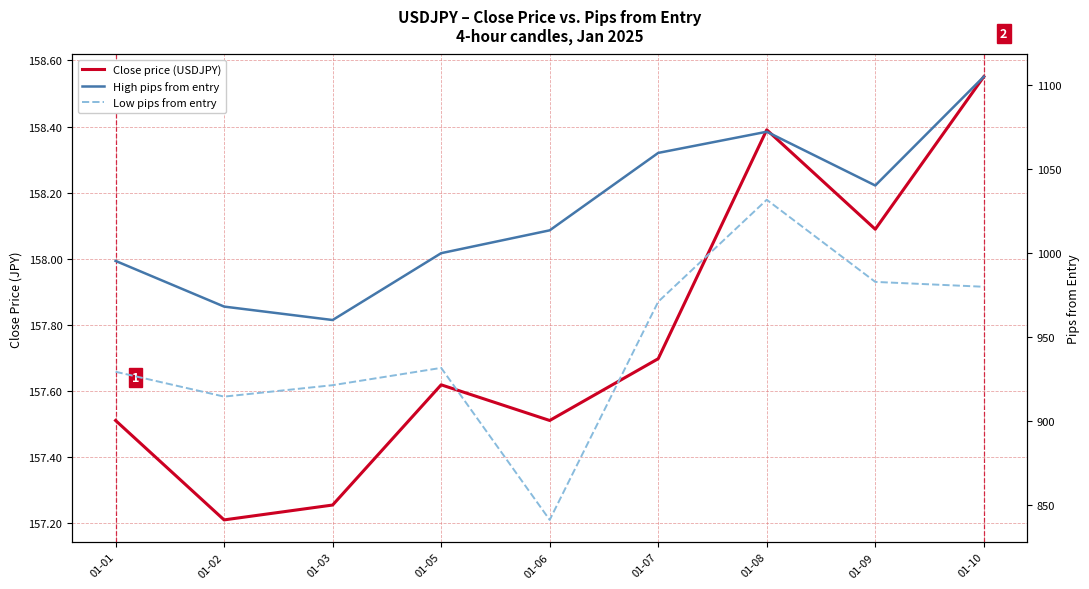

Is it true that High pips from entry equals 535.4 at 01-05?

False